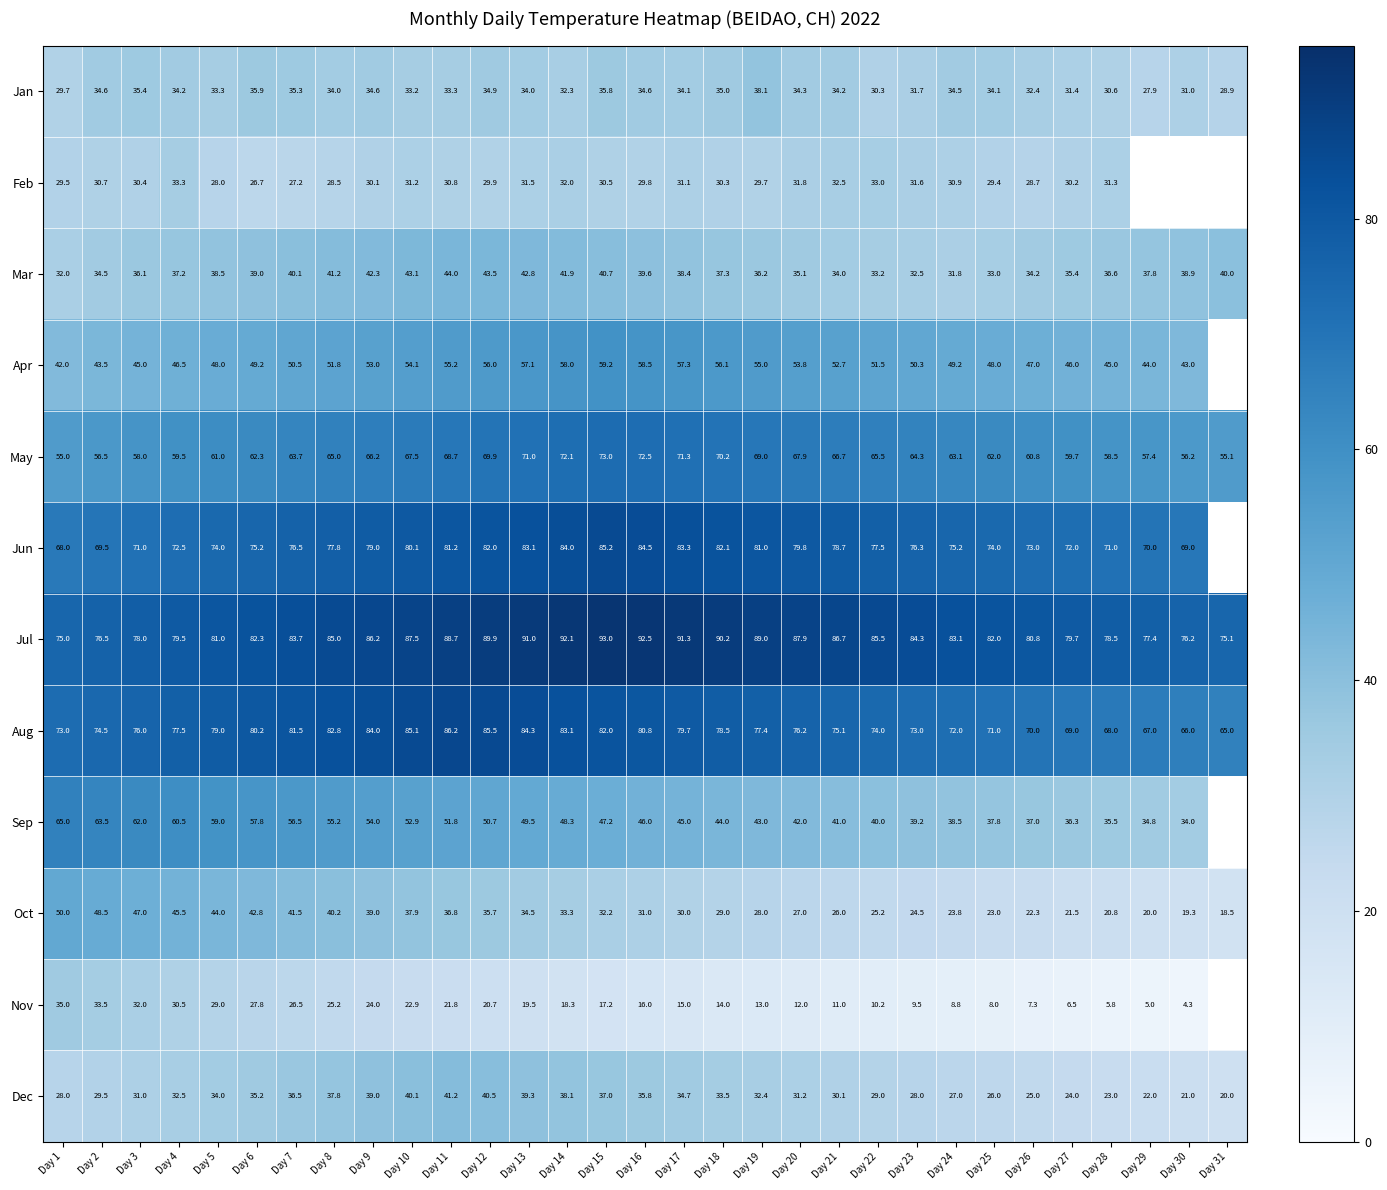

What is the minimum value shown in the chart?

4.3